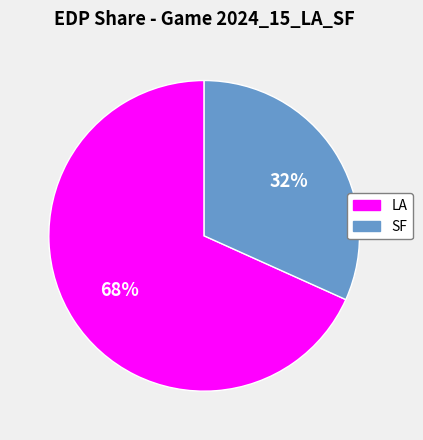

Which has a higher value, SF or LA?

LA